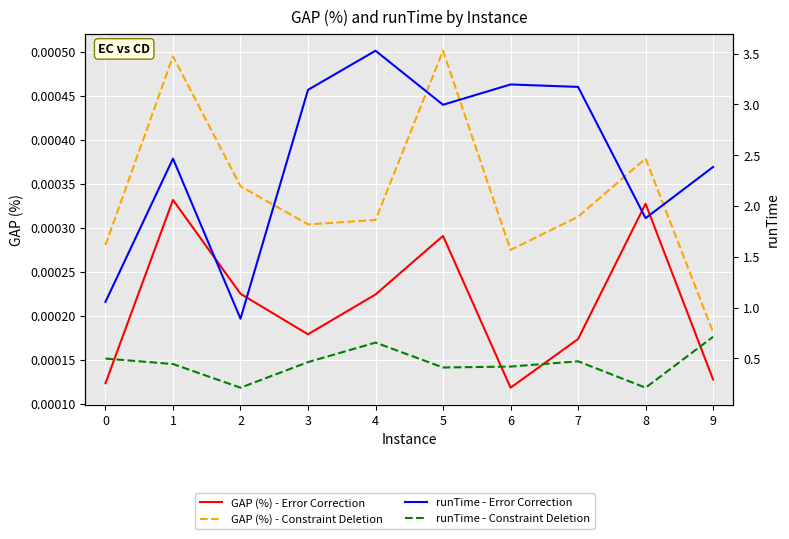

List the series in order of their peak value, lowest first.

GAP (%) - Error Correction, GAP (%) - Constraint Deletion, runTime - Constraint Deletion, runTime - Error Correction